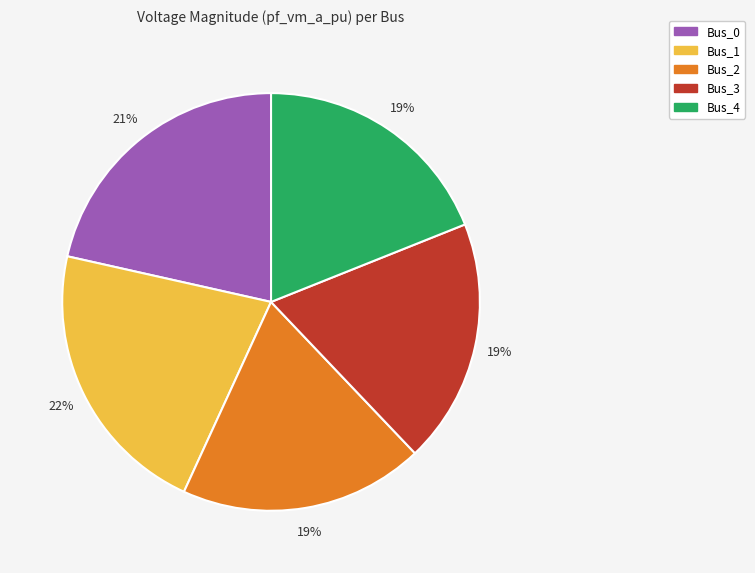

To the nearest percent, what percentage of the pie is Bus_1?

22%